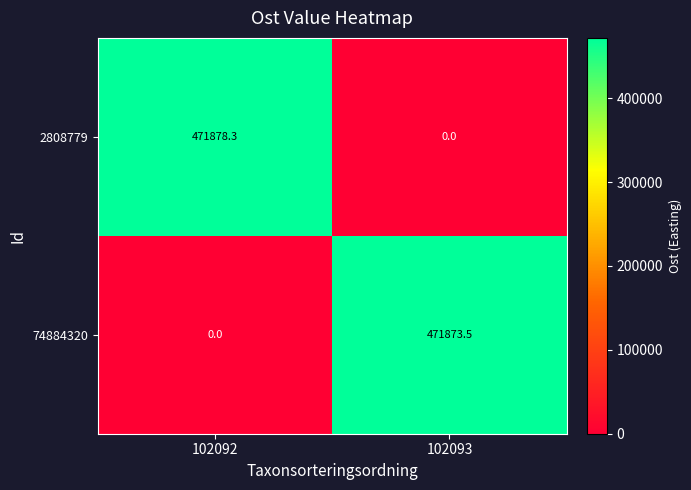

How many values in the 74884320 series are below 471873?

1